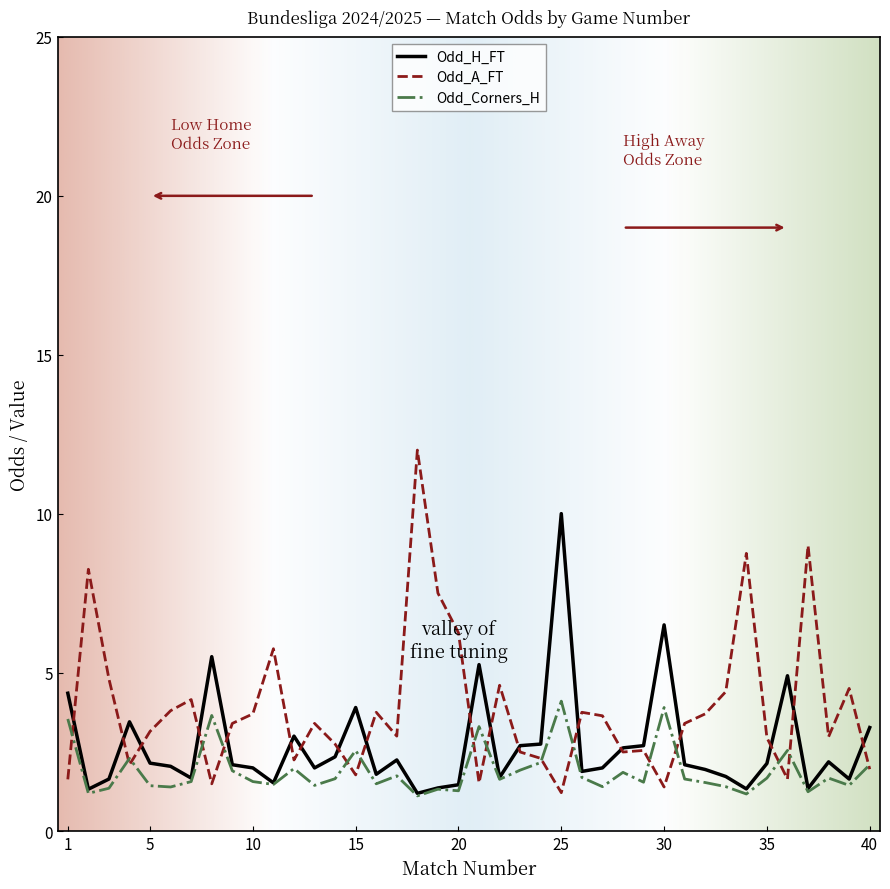

What is the difference between the second highest and second lowest values in the Odd_H_FT series?

5.2